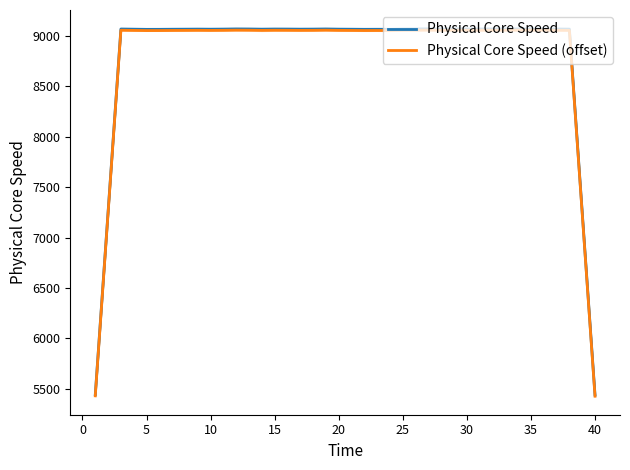

True or false: Physical Core Speed and Physical Core Speed (offset) intersect in this chart.

False